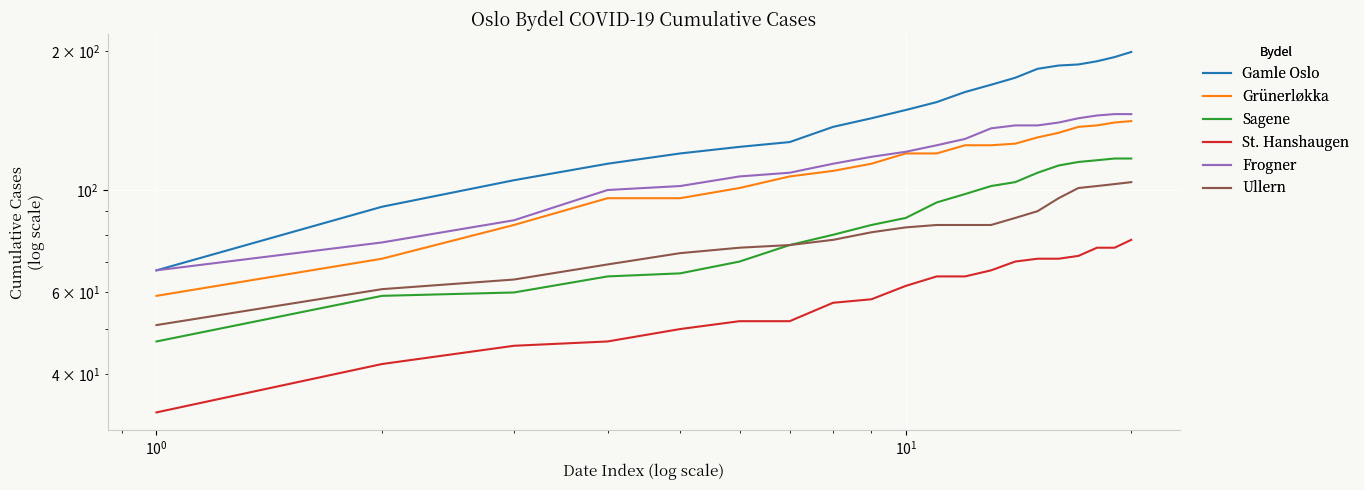

What is the greatest value displayed?

199